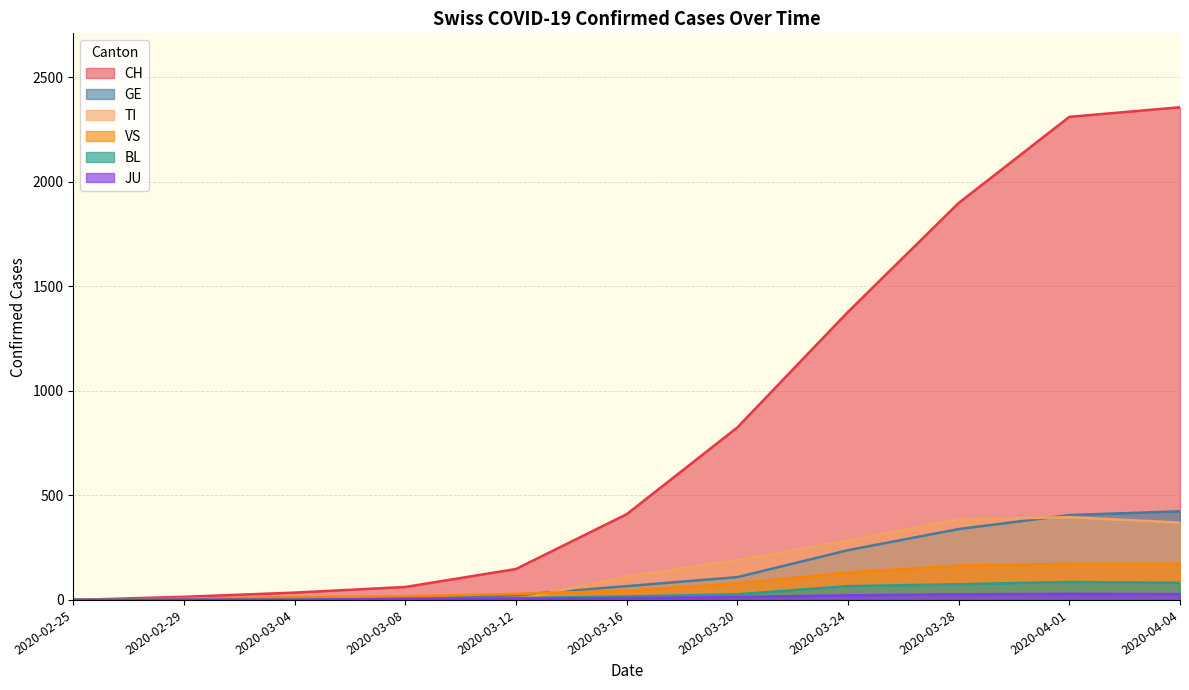

How many lines are shown in the chart?

6